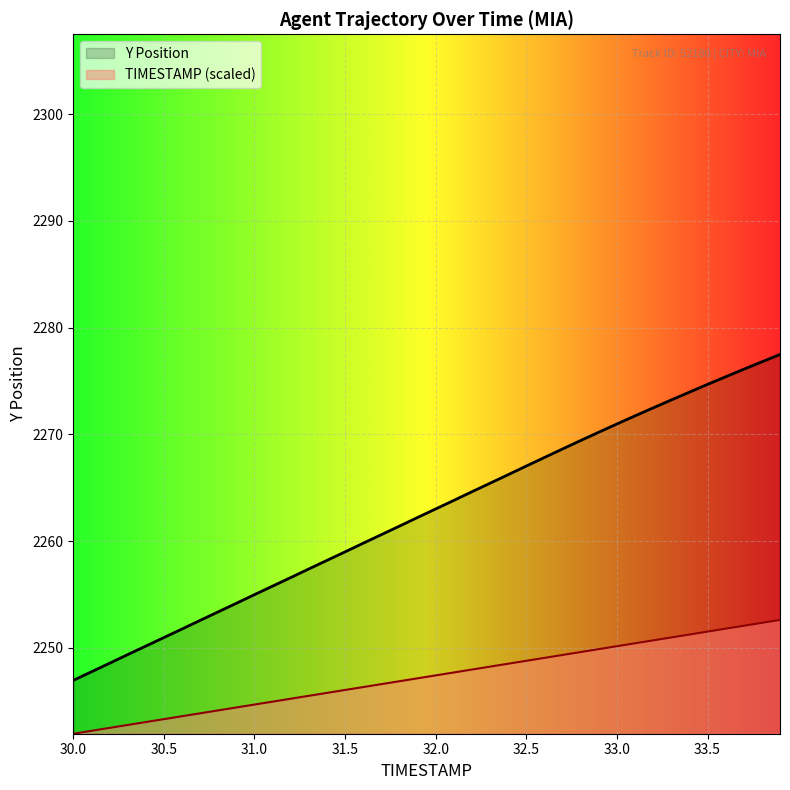

What is the difference between the maximum and second lowest values in the TIMESTAMP series?

10.4